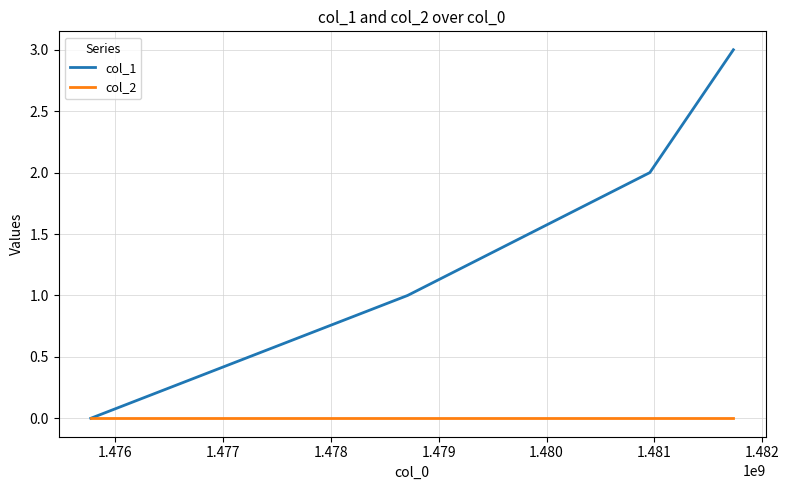

Reading left to right, transcribe all the data shown in this chart.

col_1: 0	1	2	3
col_2: 0	0	0	0